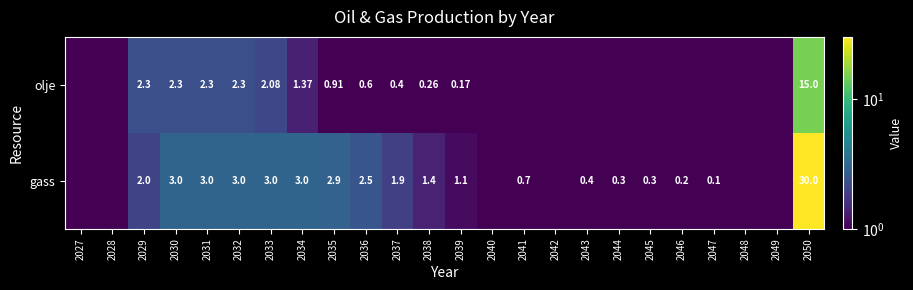

Rank the series at 2034 from highest to lowest value.

gass, olje